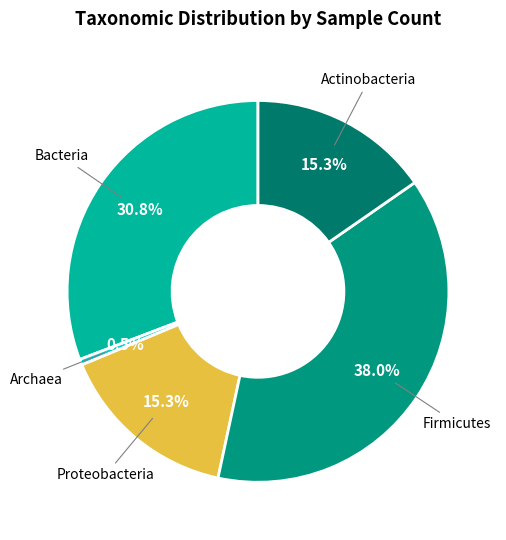

True or false: Actinobacteria accounts for 91% of the total.

False